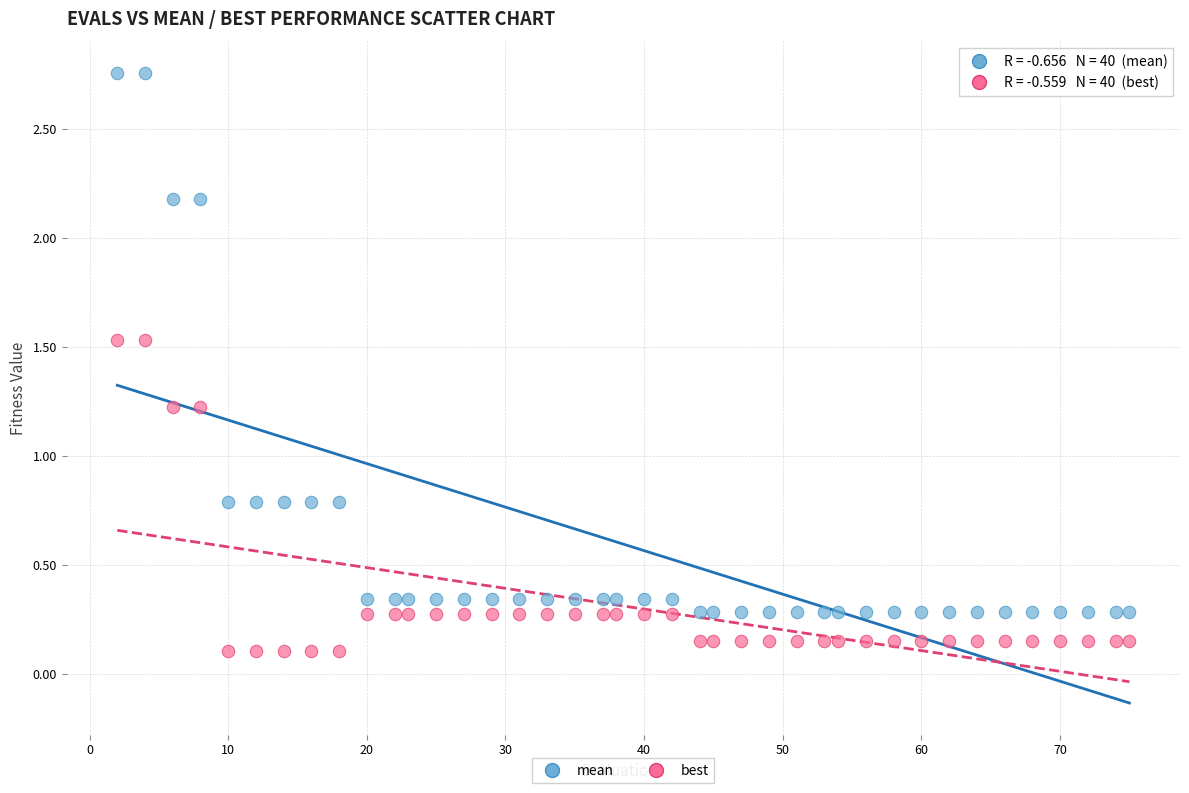

Which series reaches the minimum Y coordinate?

best